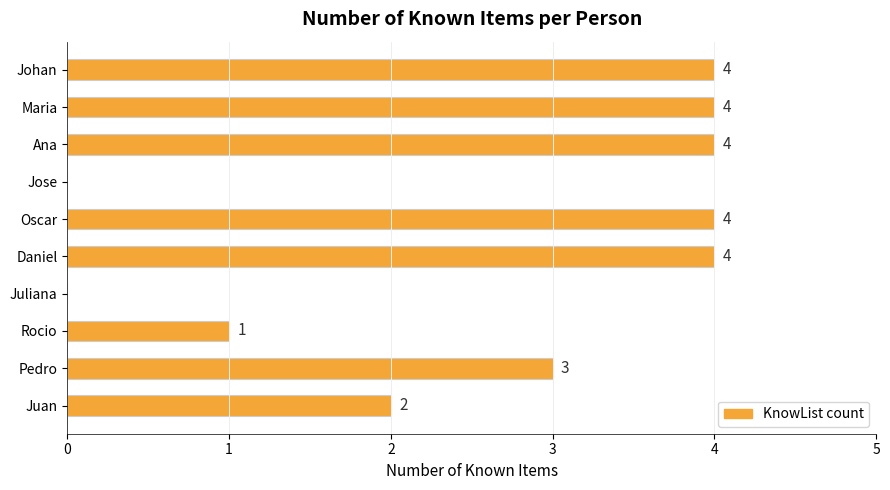

Reading bottom to top, extract all data points from this chart.

Juan=2	Pedro=3	Rocio=1	Juliana=0	Daniel=4	Oscar=4	Jose=0	Ana=4	Maria=4	Johan=4